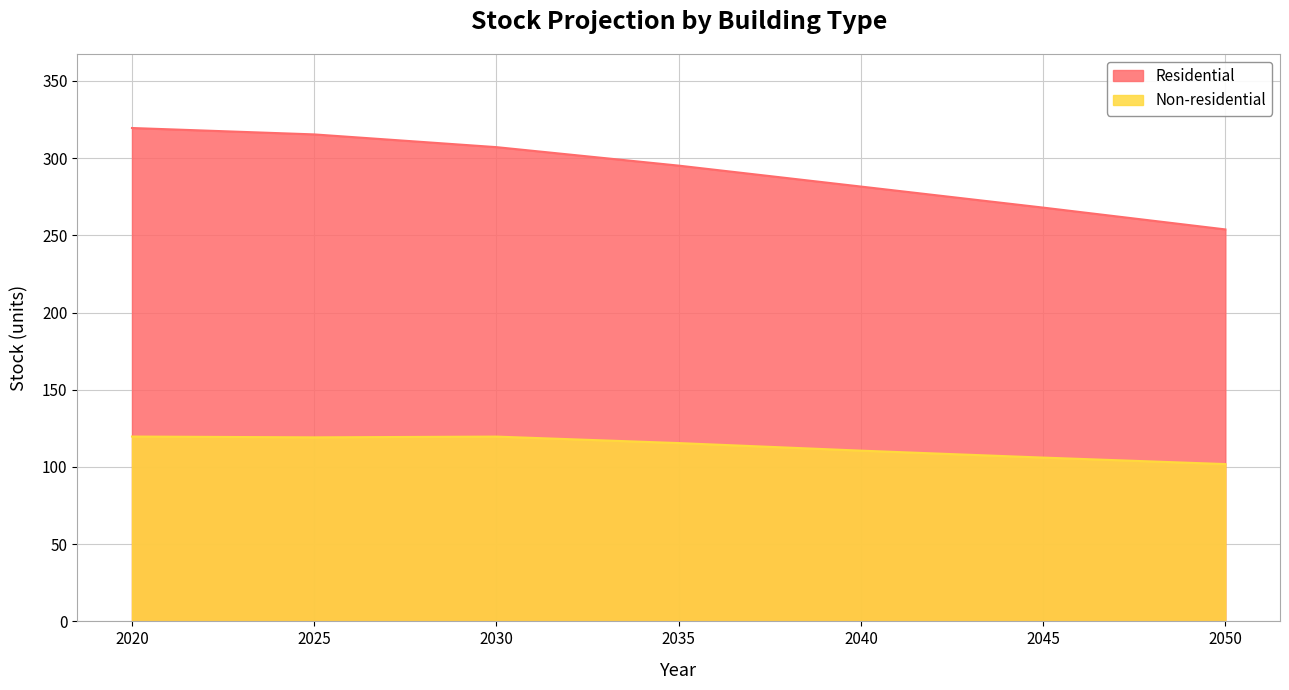

True or false: Residential and Non-residential cross at least once.

False